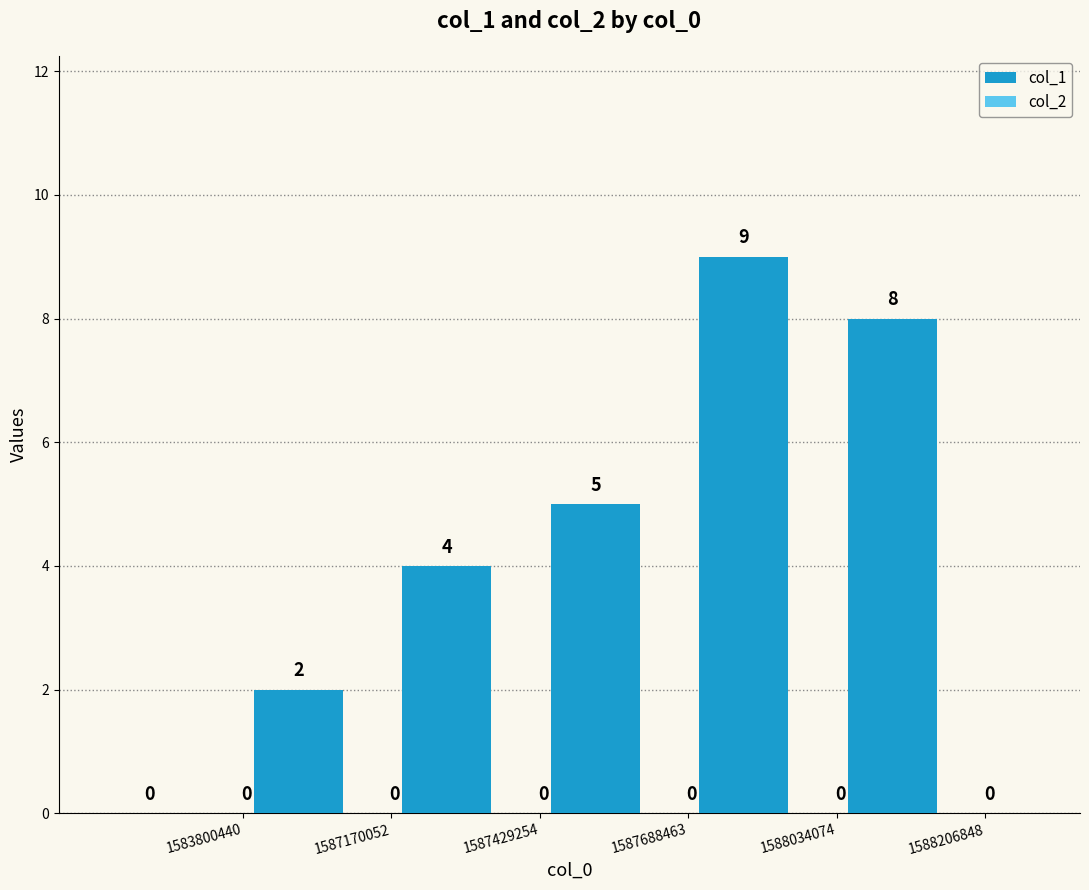

What is the maximum value shown in the chart?

9